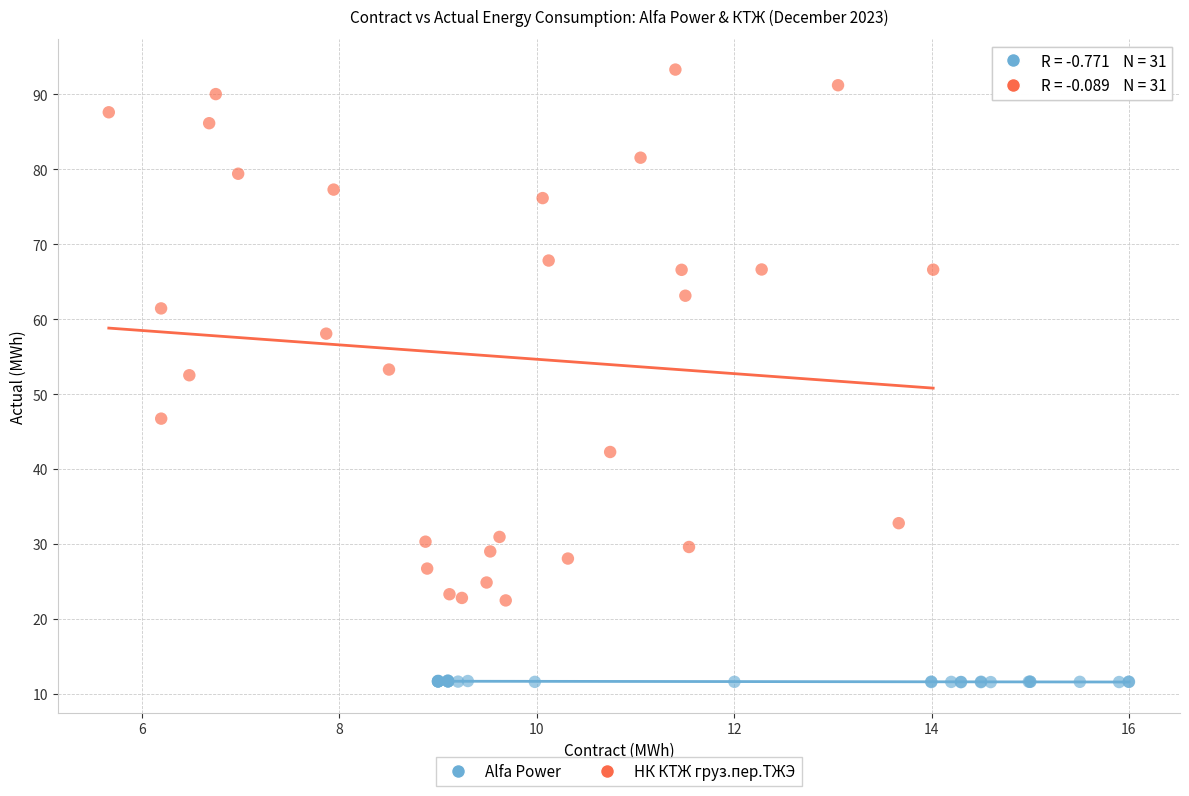

What are all the series names shown in the legend?

Alfa Power, НК КТЖ груз.пер.ТЖЭ